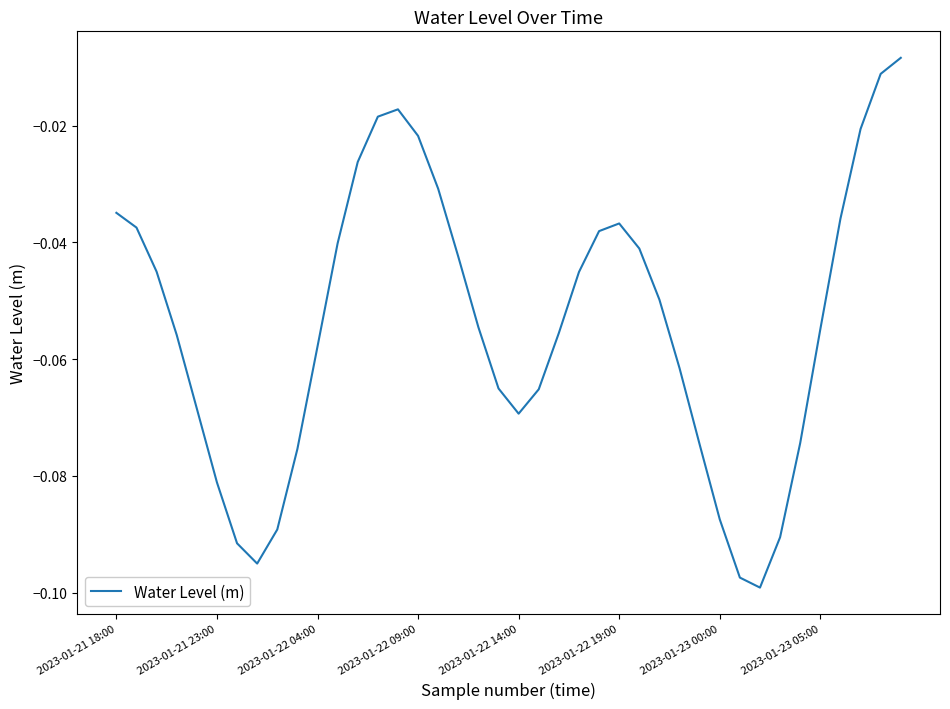

What is the average value?

-0.1